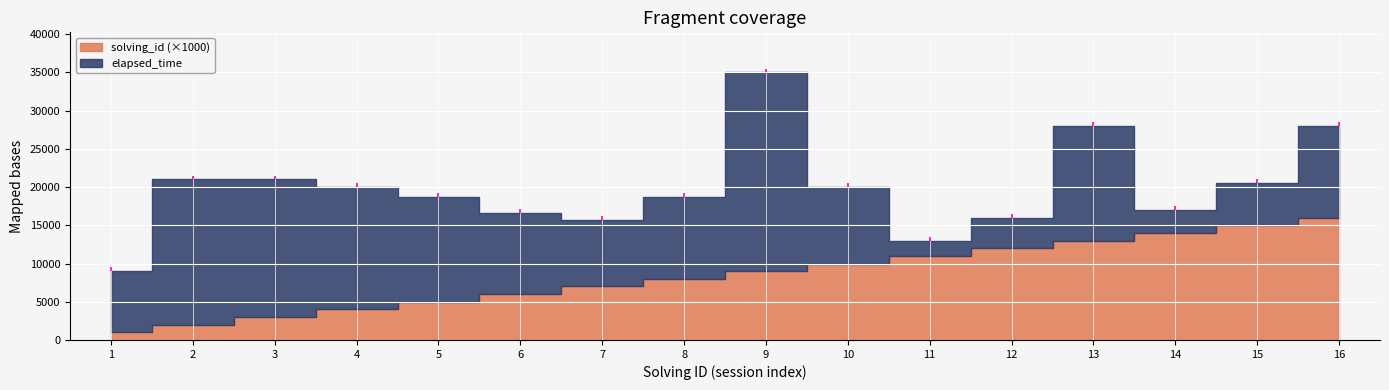

What is the greatest value displayed?

26000